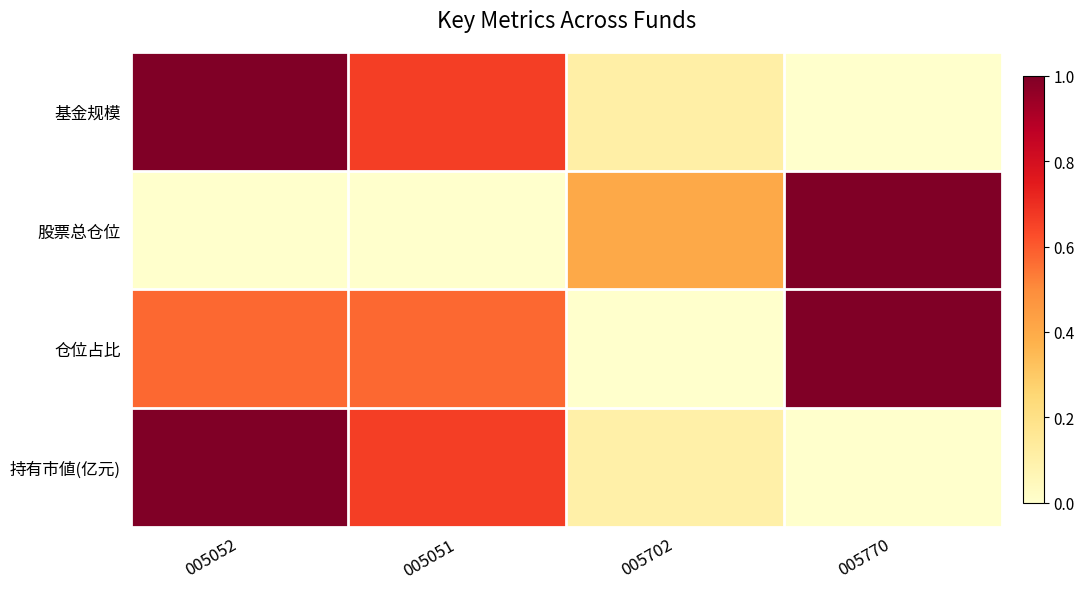

List the series in order of their peak value, highest first.

基金规模, 股票总仓位, 仓位占比, 持有市値(亿元)